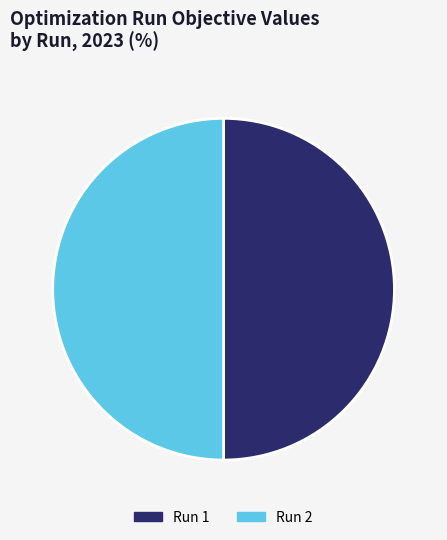

The Run 2 slice represents 42% of the pie. True or false?

False